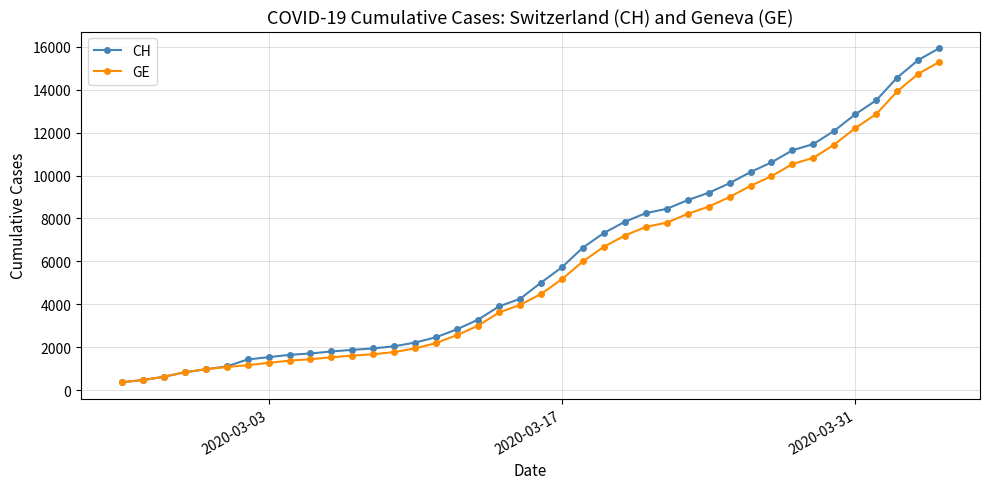

What is the maximum value for CH?

15926